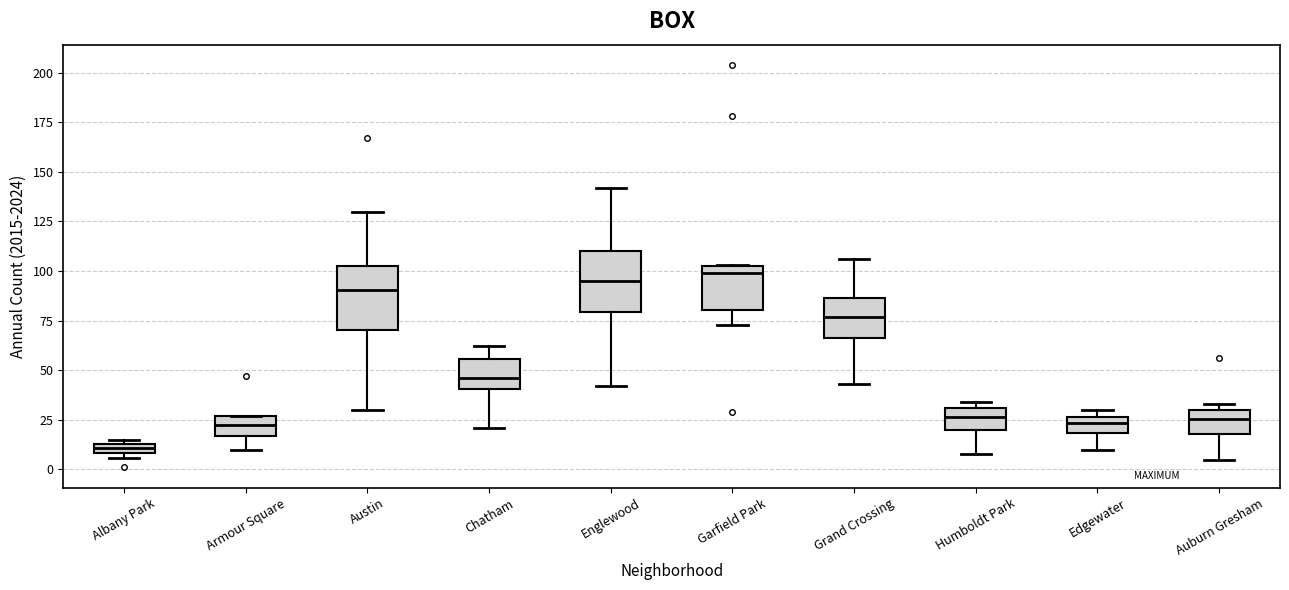

Where does the lower whisker of the box for Armour Square end on the y-axis? The values are not printed on the chart, so give them approximately, as read against the axis.

10